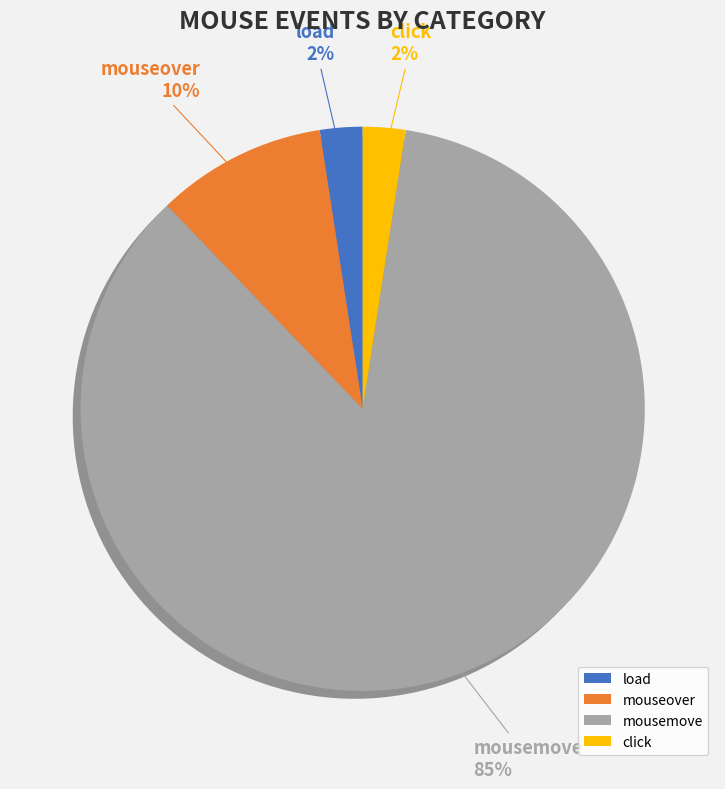

How many slices are in this pie chart?

4